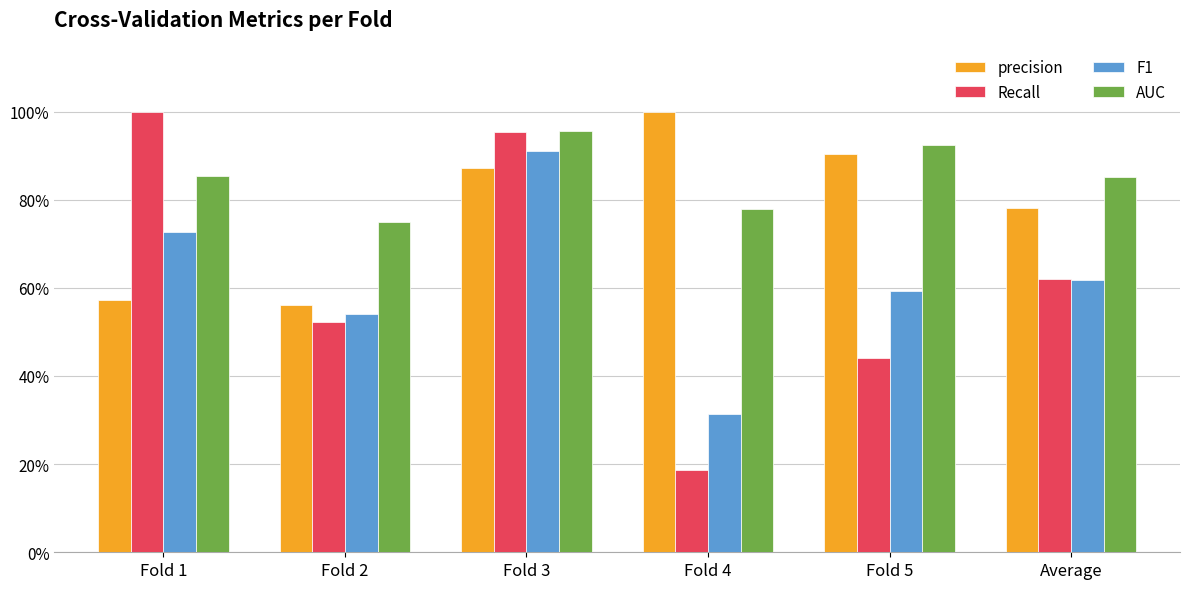

List the labels in order of precision value, smallest first.

Fold 2, Fold 1, Average, Fold 3, Fold 5, Fold 4